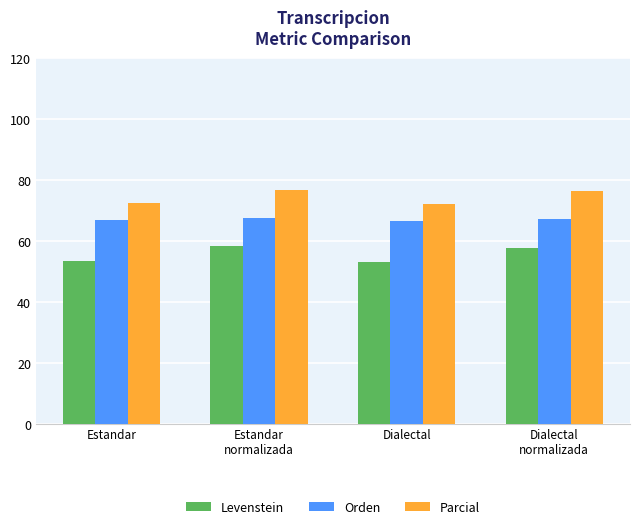

Is the value of Levenstein at Dialectal
normalizada greater than the value of Orden at Dialectal
normalizada?

No